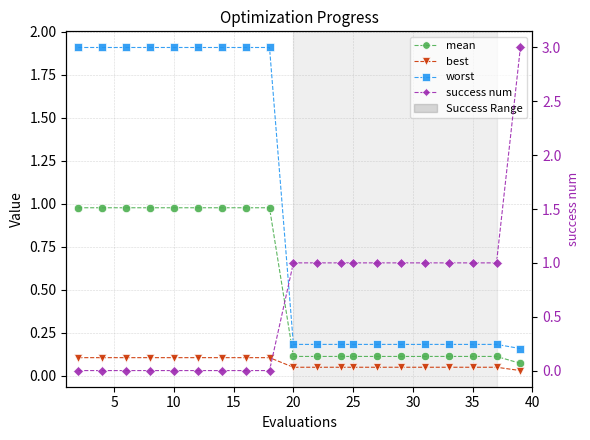

After their last crossing, which series has the higher values: worst or success num?

success num